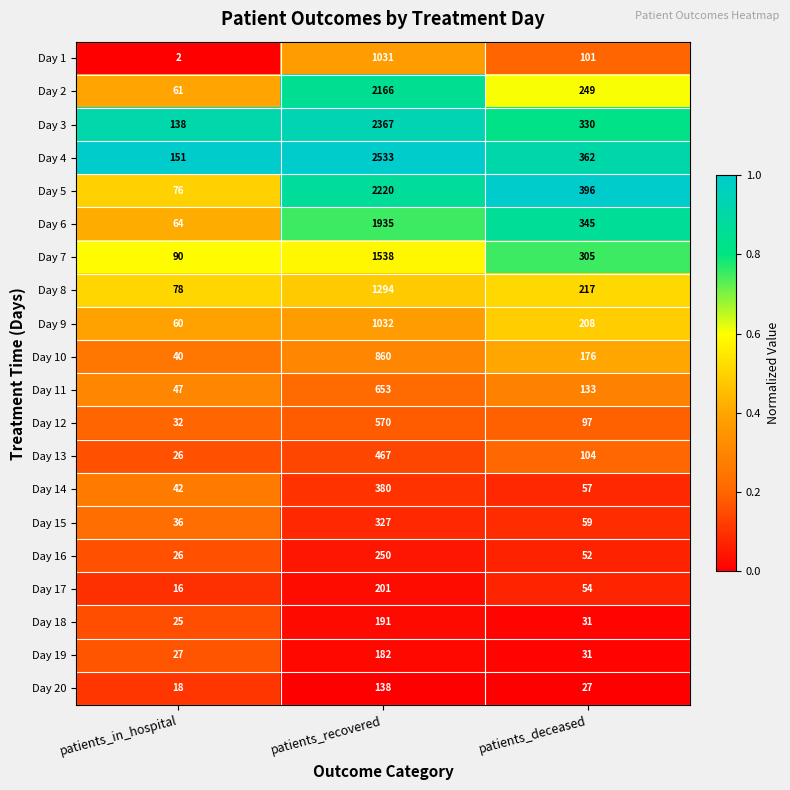

Which series has the largest range (max minus min)?

Day 4